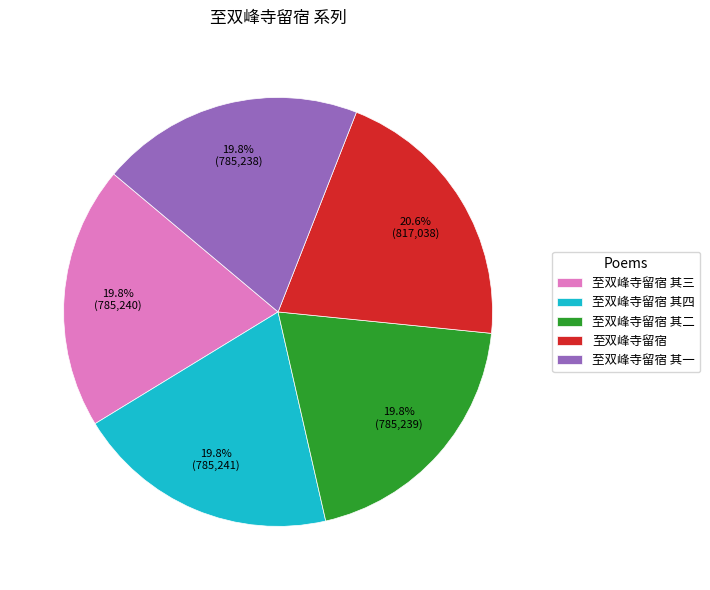

How many slices are in this pie chart?

5